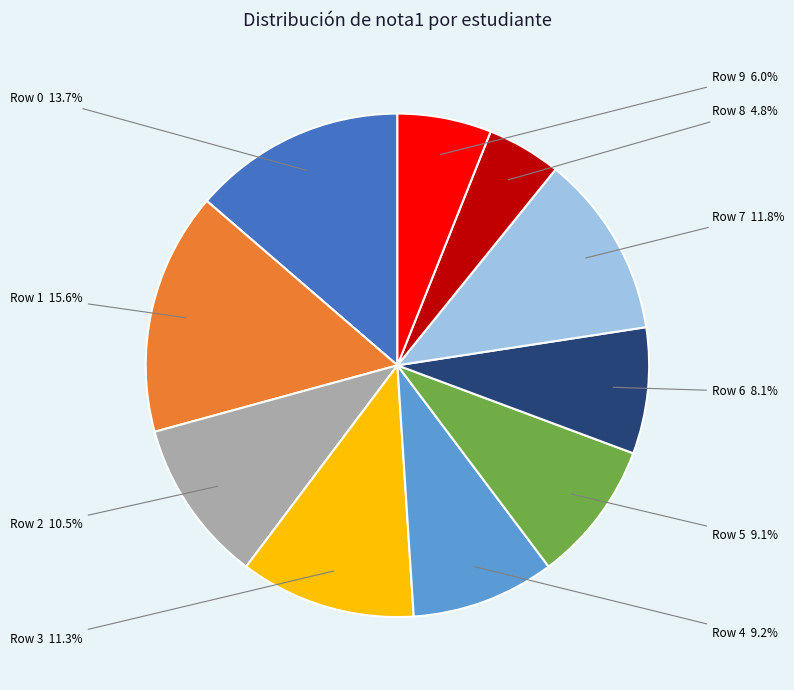

Does any single category account for the majority?

No